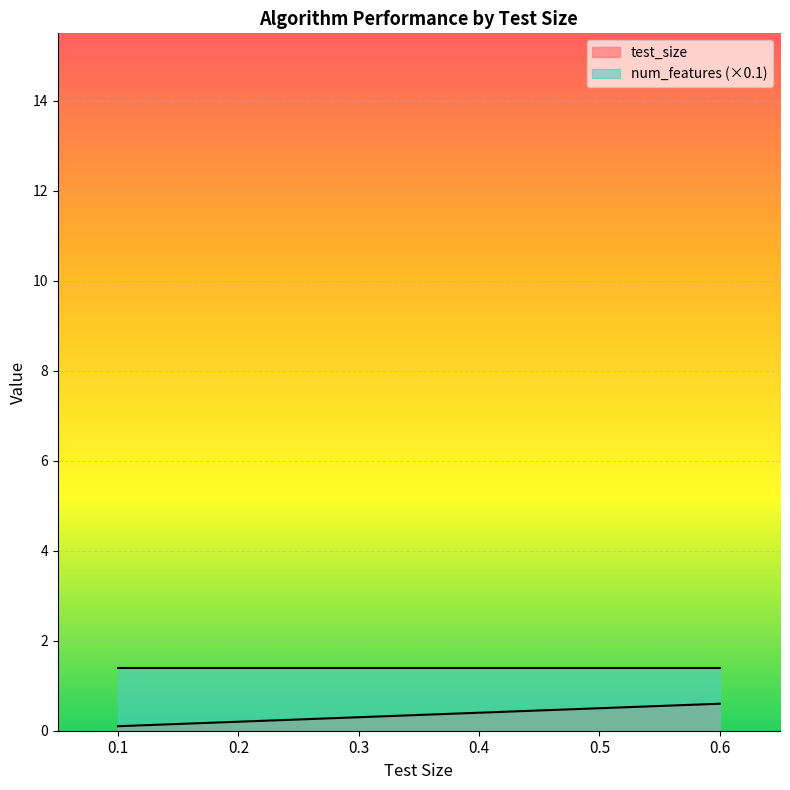

Read the value at 0.3.

0.3